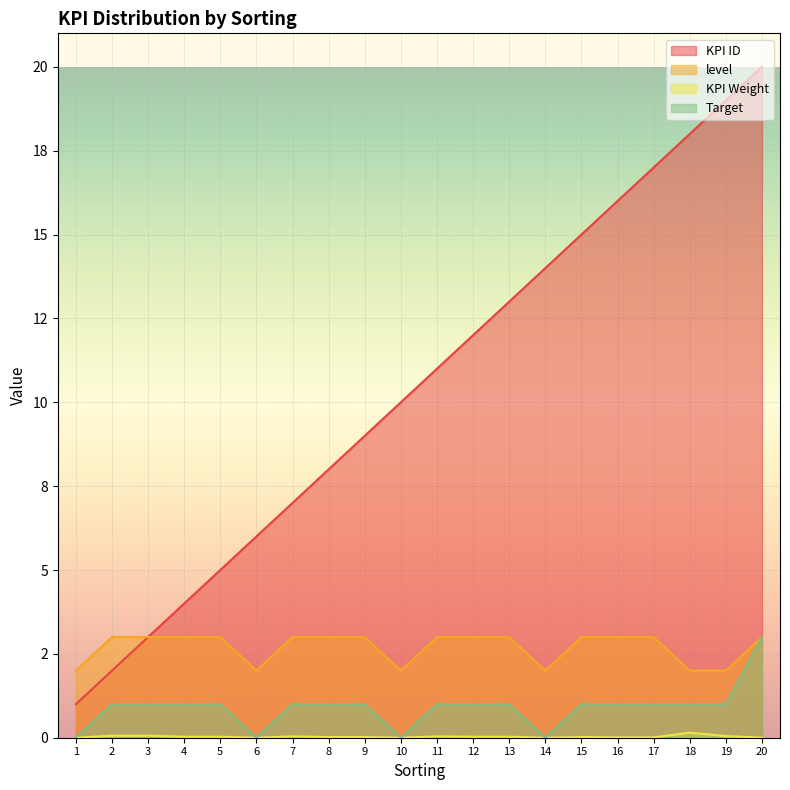

What value does the KPI ID series have at 14?

14.0